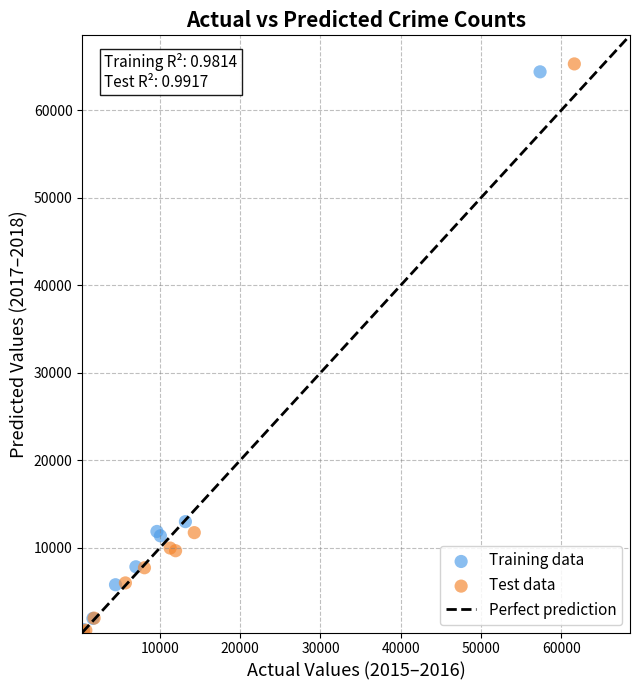

Which series has the widest spread of Y values?

Test data